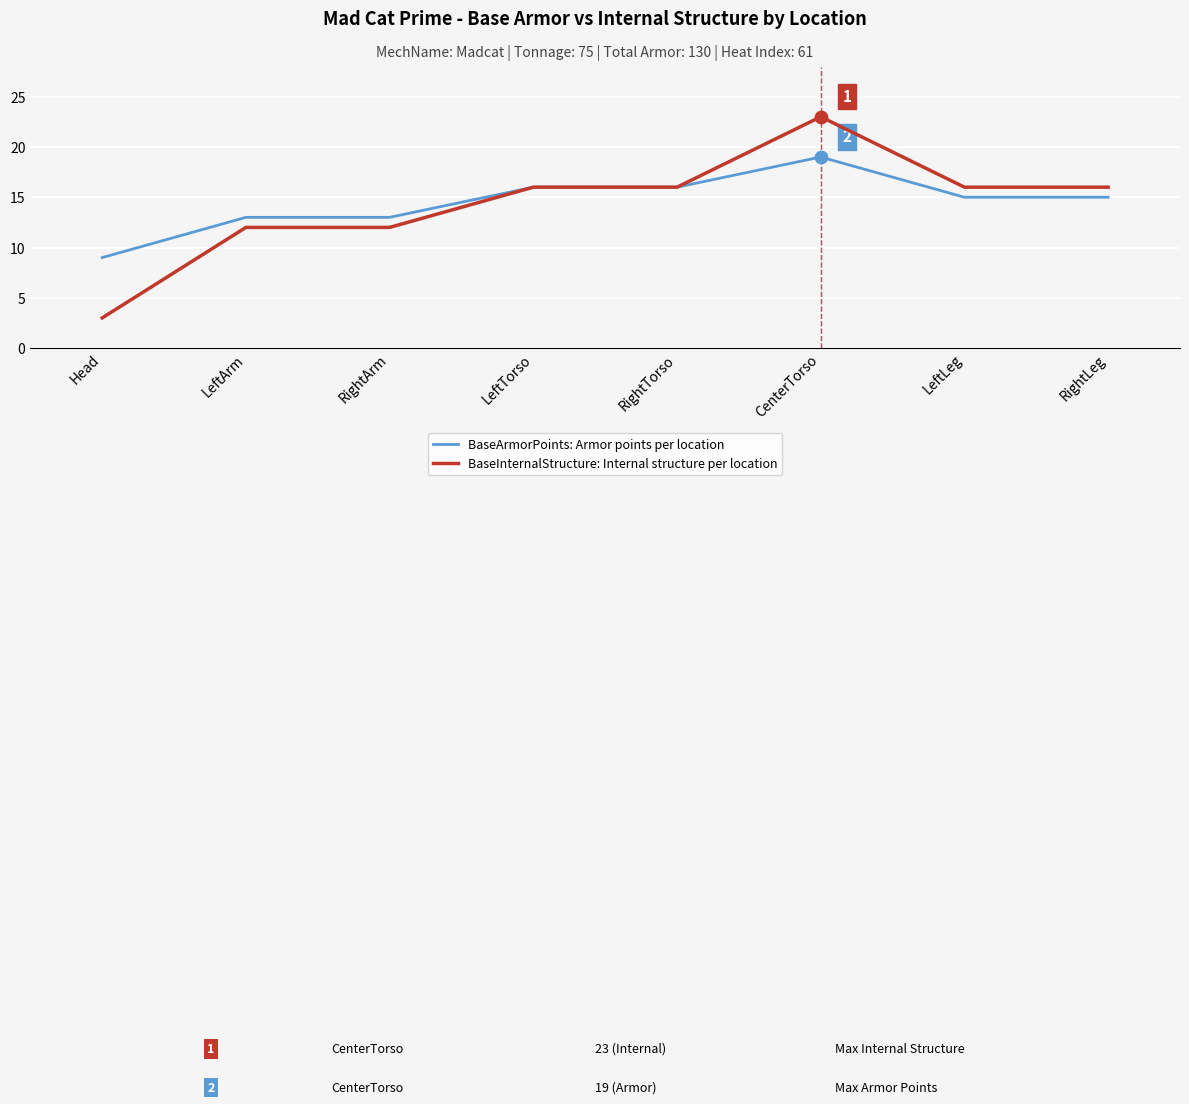

Is the value of BaseInternalStructure: Internal structure per location at RightArm greater than the value of BaseArmorPoints: Armor points per location at CenterTorso?

No